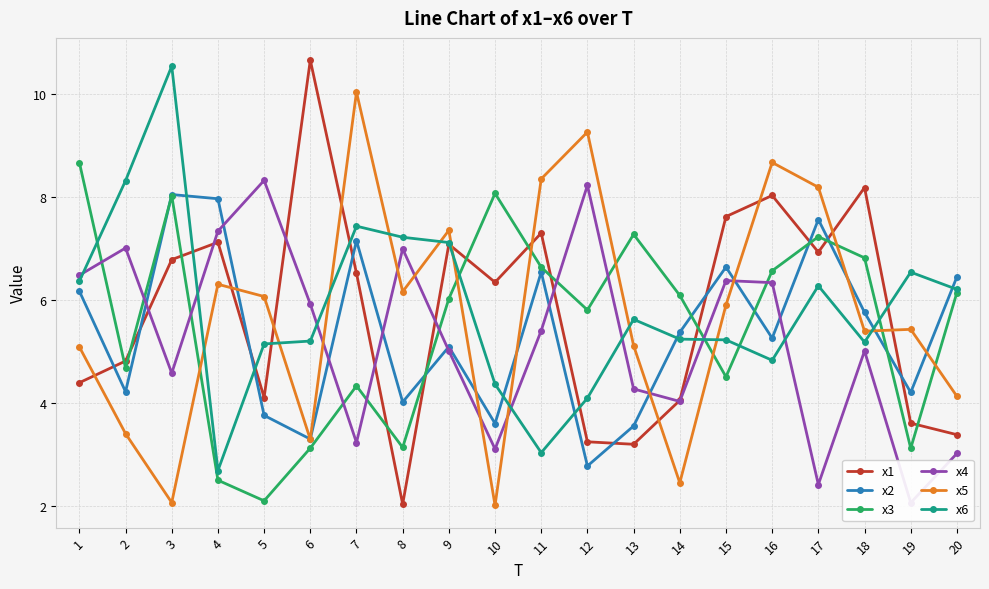

How many intersections are there between x1 and x3?

12